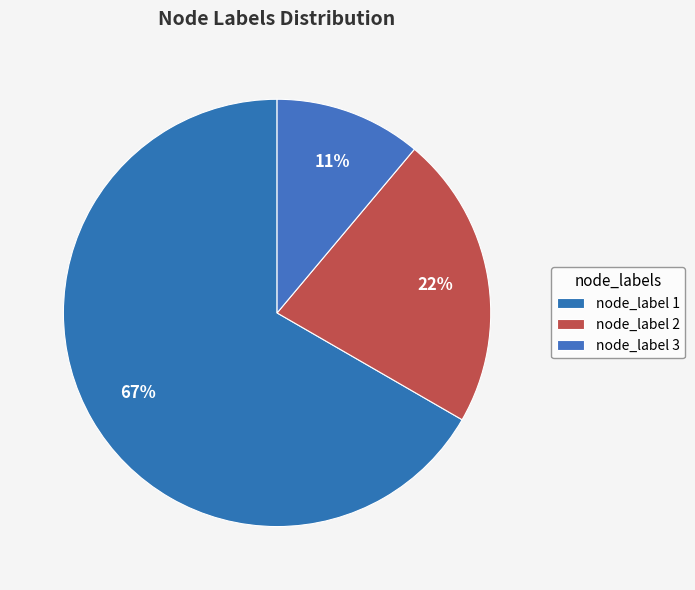

To the nearest percent, what is the difference between the largest and smallest slice percentages?

56%